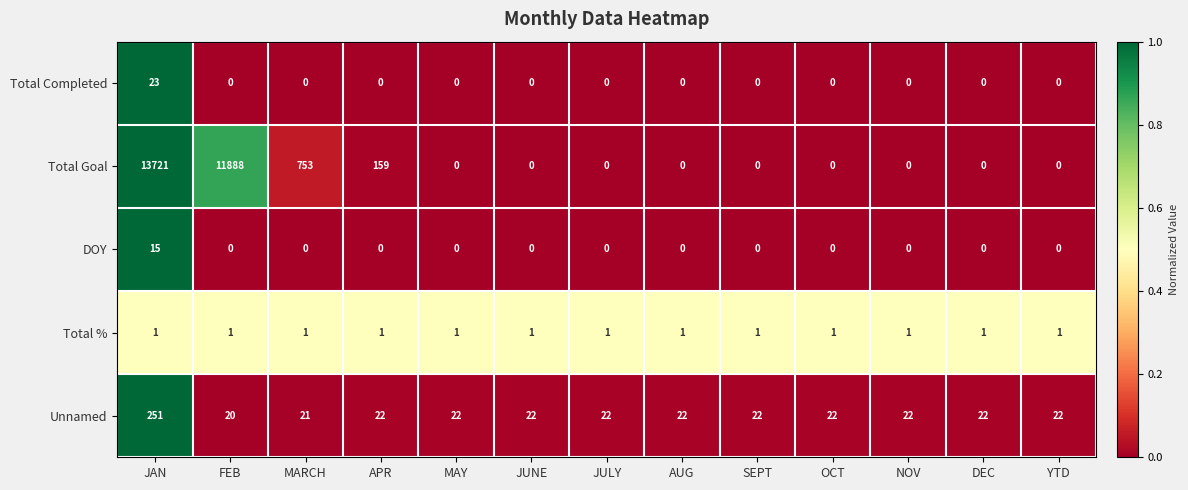

True or false: Total Goal has a value of -6184 at SEPT.

False